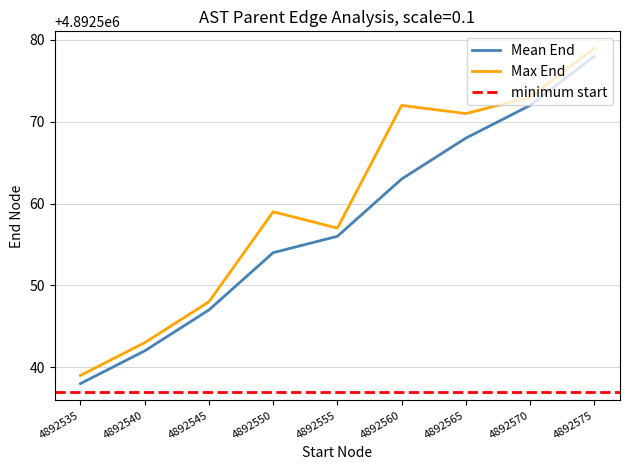

What is the difference between the highest and lowest values at 4892575?

1